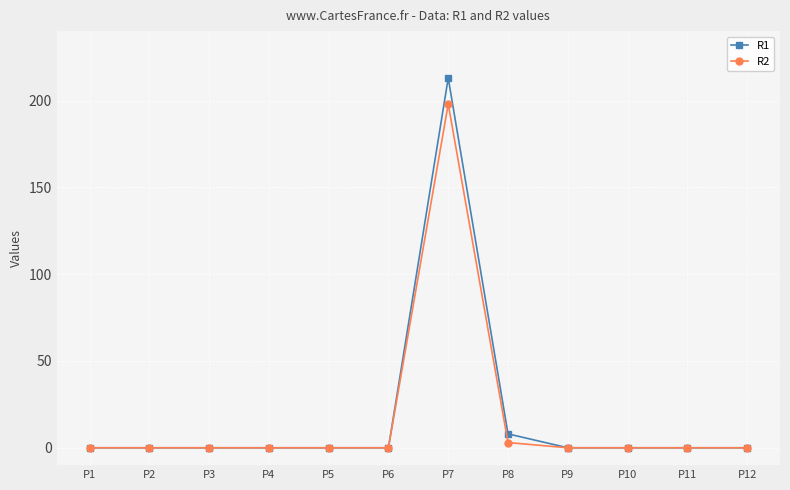

True or false: R1 has more than 0 points higher than both neighbors.

True